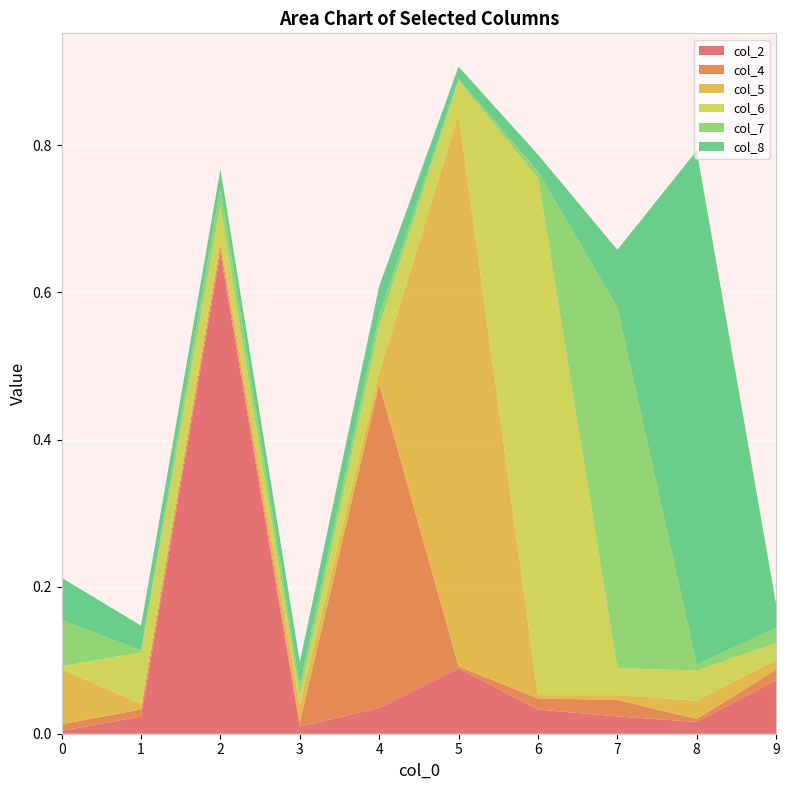

Reading left to right, transcribe all the data shown in this chart.

col_2: 0=0.0	1=0.0	2=0.7	3=0.0	4=0.0	5=0.1	6=0.0	7=0.0	8=0.0	9=0.1
col_4: 0=0.0	1=0.0	2=0.0	3=0.0	4=0.4	5=0.0	6=0.0	7=0.0	8=0.0	9=0.0
col_5: 0=0.1	1=0.0	2=0.0	3=0.0	4=0.0	5=0.8	6=0.0	7=0.0	8=0.0	9=0.0
col_6: 0=0.0	1=0.1	2=0.0	3=0.0	4=0.1	5=0.0	6=0.7	7=0.0	8=0.0	9=0.0
col_7: 0=0.1	1=0.0	2=0.0	3=0.0	4=0.0	5=0.0	6=0.0	7=0.5	8=0.0	9=0.0
col_8: 0=0.1	1=0.0	2=0.0	3=0.0	4=0.0	5=0.0	6=0.0	7=0.1	8=0.7	9=0.0